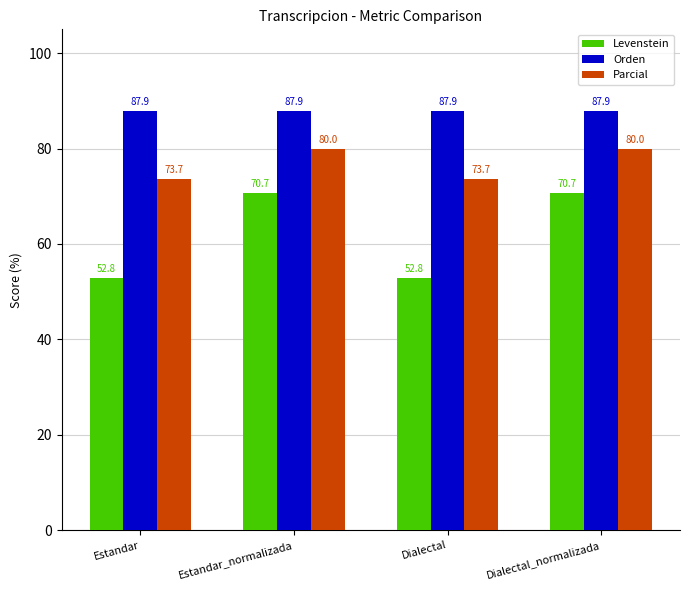

How many bars are there in each group?

3